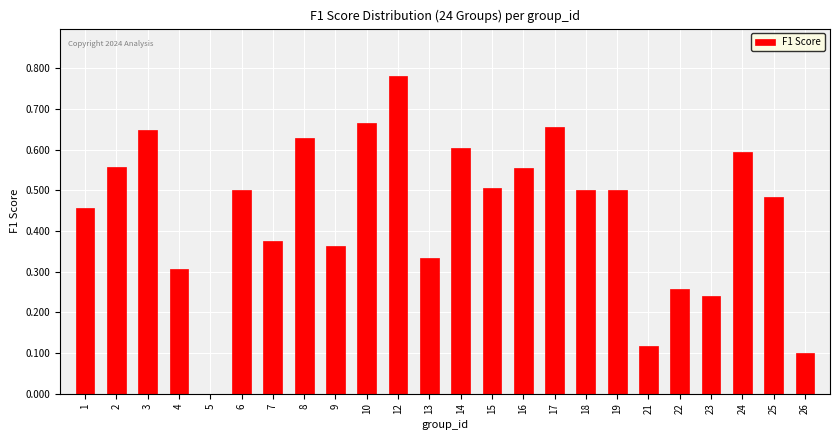

Between 22 and 3, which is larger?

3